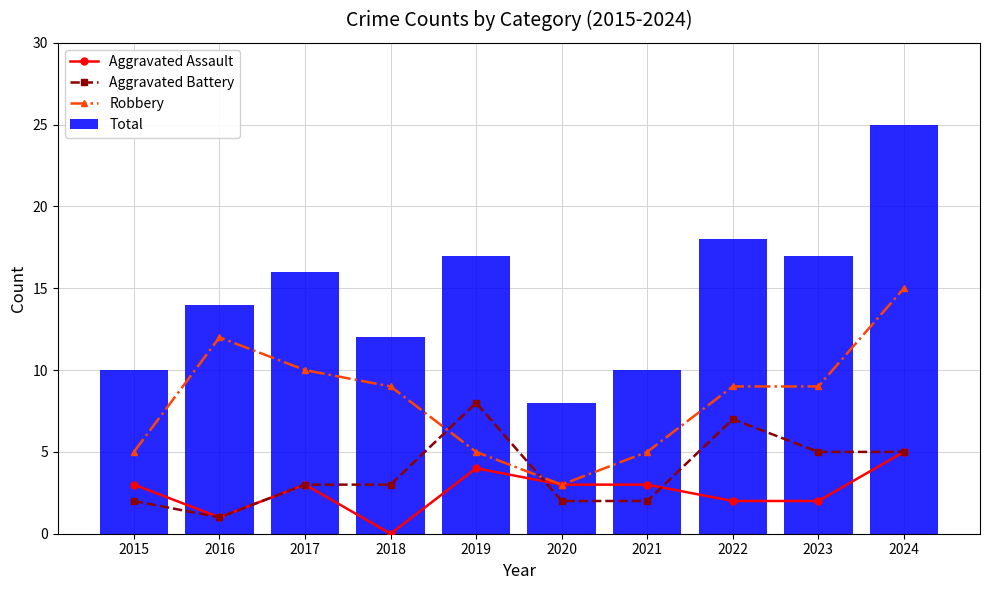

Reading left to right, extract all data points from this chart.

Aggravated Assault: 3	1	3	0	4	3	3	2	2	5
Aggravated Battery: 2	1	3	3	8	2	2	7	5	5
Robbery: 5	12	10	9	5	3	5	9	9	15
Total: 10	14	16	12	17	8	10	18	17	25